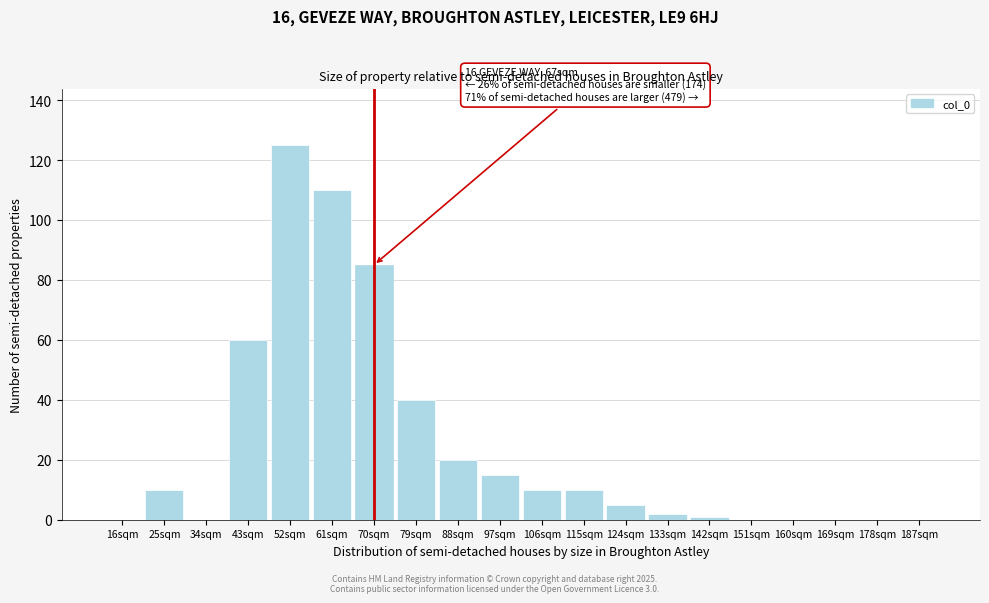

Reading left to right, extract all data points from this chart.

16sqm=0	25sqm=10	34sqm=0	43sqm=60	52sqm=125	61sqm=110	70sqm=85	79sqm=40	88sqm=20	97sqm=15	106sqm=10	115sqm=10	124sqm=5	133sqm=2	142sqm=1	151sqm=0	160sqm=0	169sqm=0	178sqm=0	187sqm=0